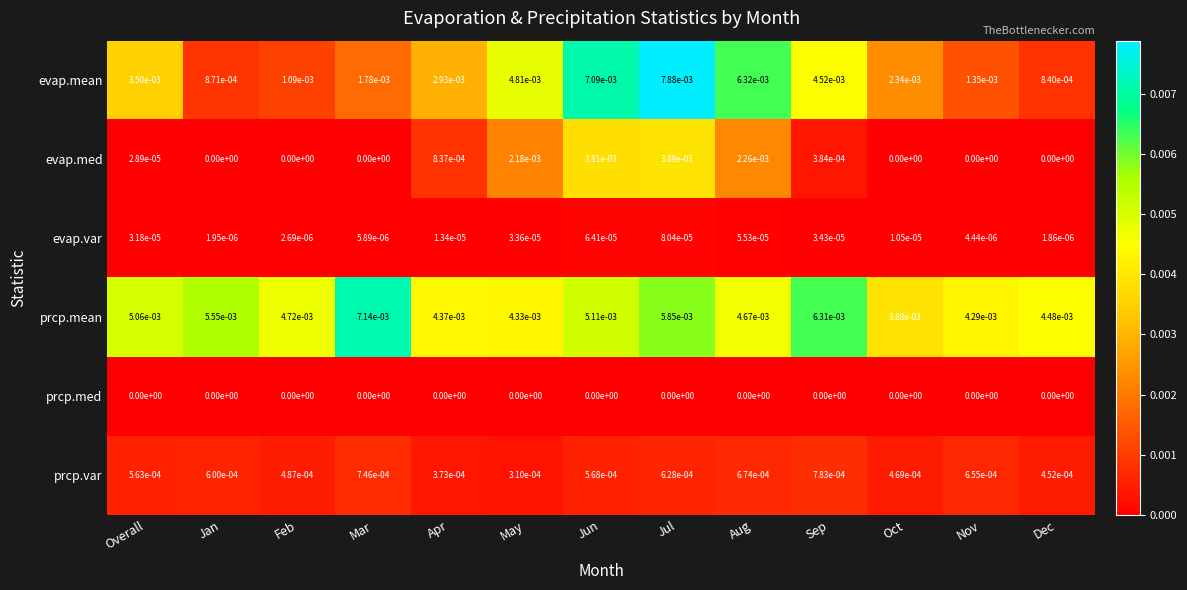

Rank the categories by evap.var value from highest to lowest.

Jul, Jun, Aug, Sep, May, Overall, Apr, Oct, Mar, Nov, Feb, Jan, Dec